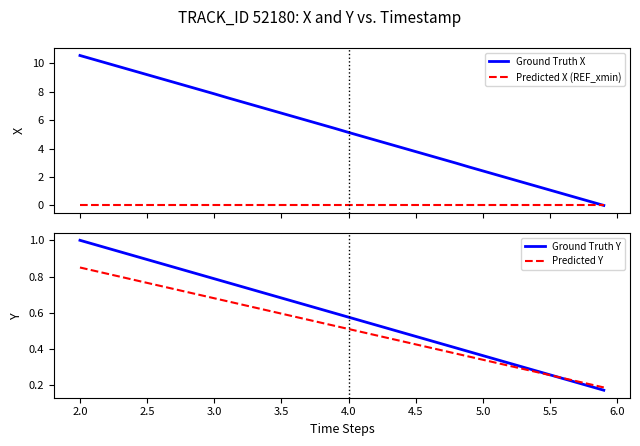

Is it true that Ground Truth Y equals 1.0 at 2.0?

True